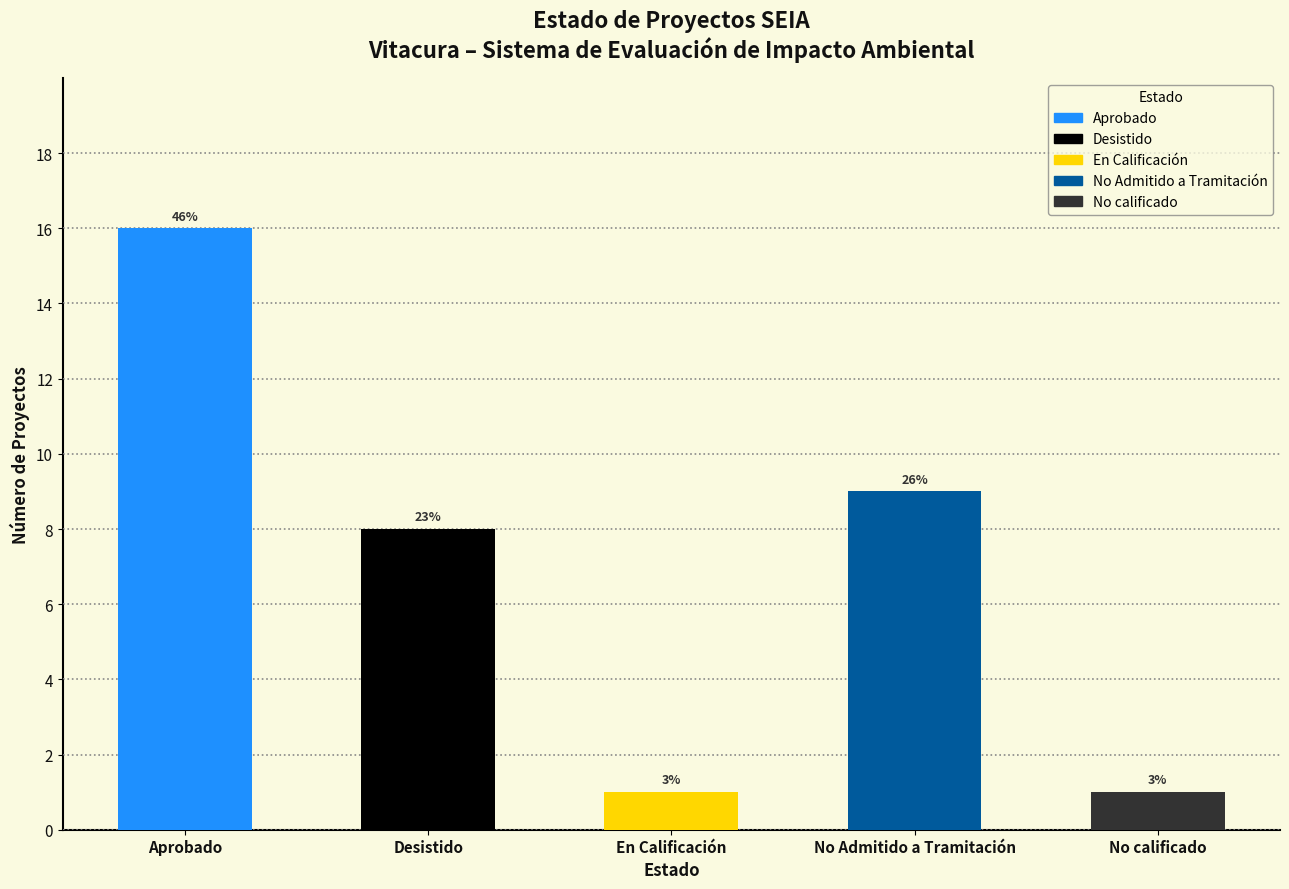

What is the label of the 4th bar from the left?

No Admitido a Tramitación